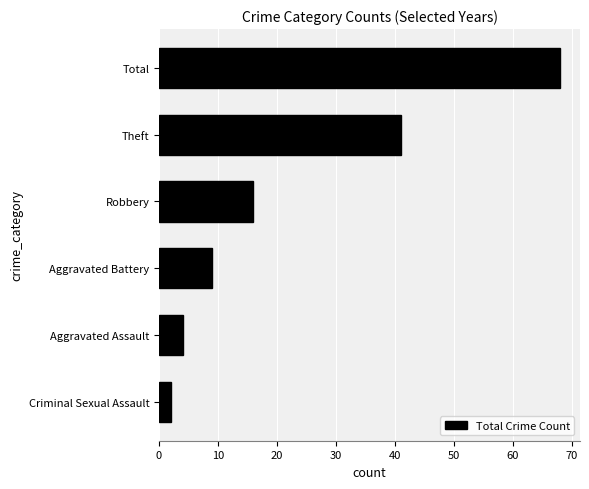

Is it true that the value at Criminal Sexual Assault is 2?

True